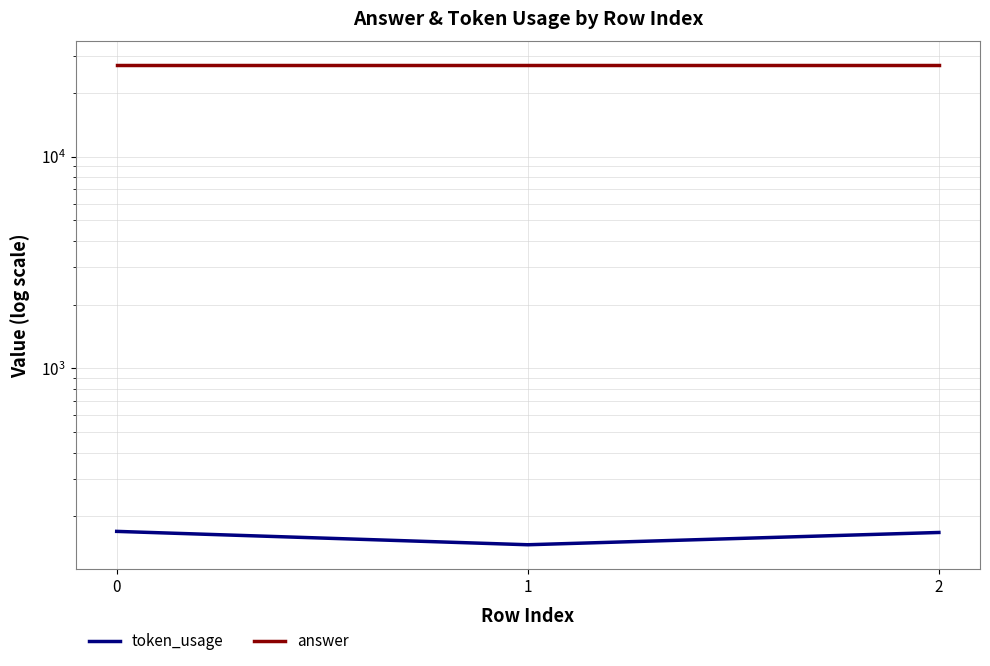

Which series has the widest spread of values?

token_usage